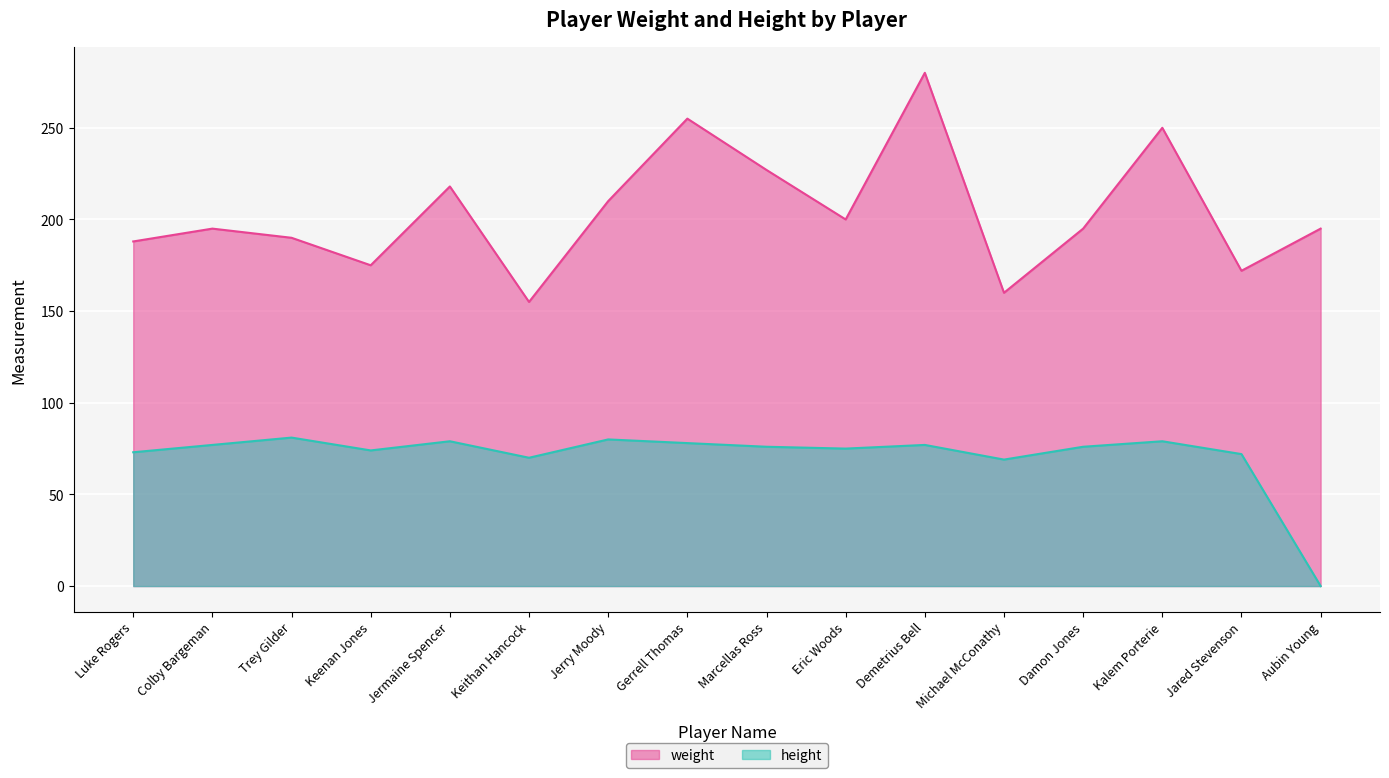

How many lines are shown in the chart?

2